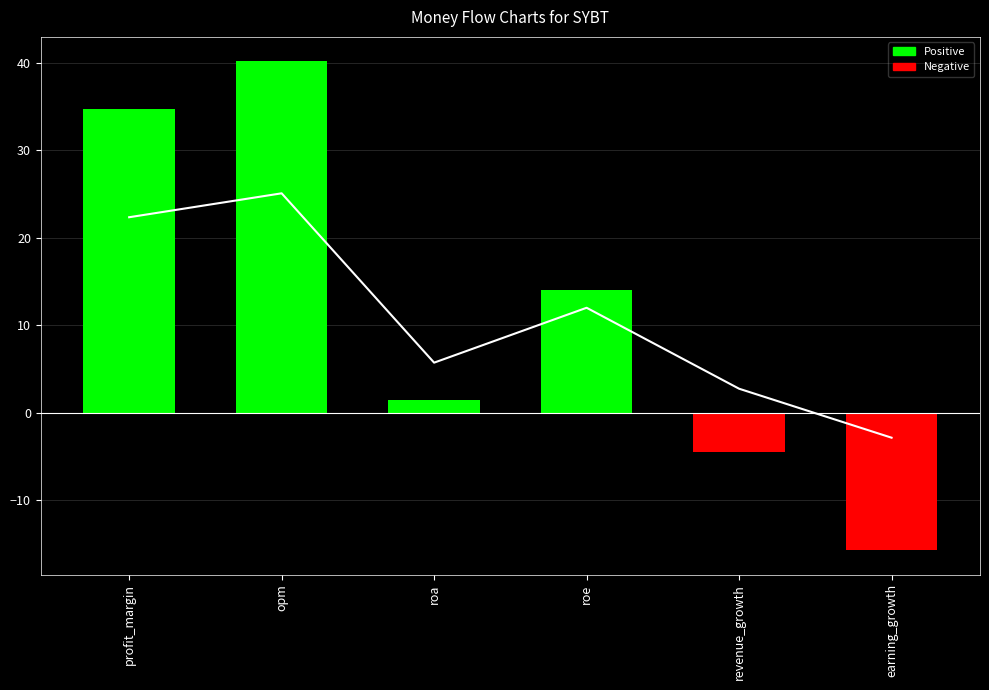

How many positive values are there?

4